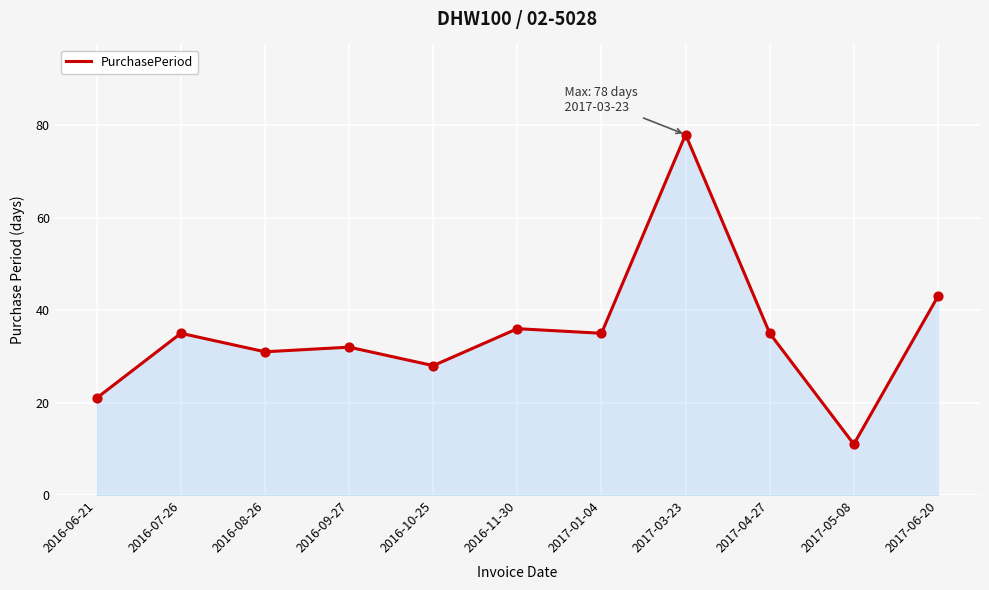

What is the ratio of the value at 2016-08-26 to the value at 2017-01-04?

0.9